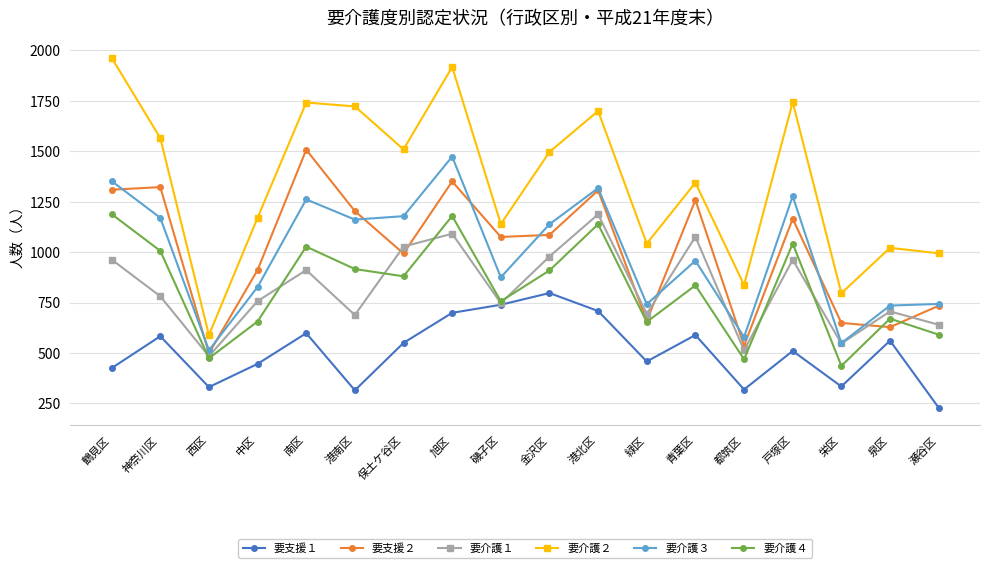

Which series has the largest range (max minus min)?

要介護２